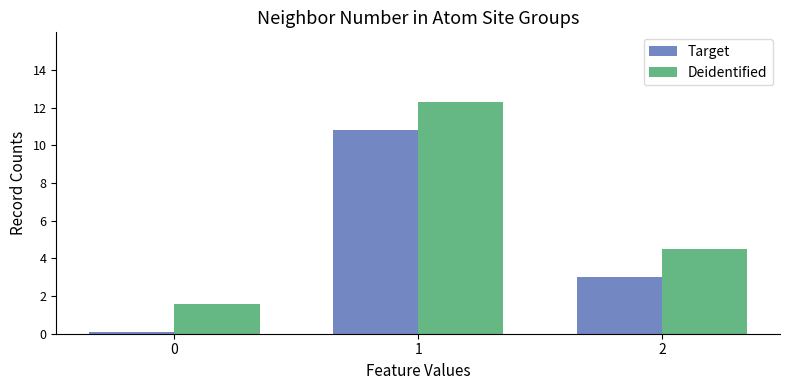

Where does the Target series first go above 3?

1